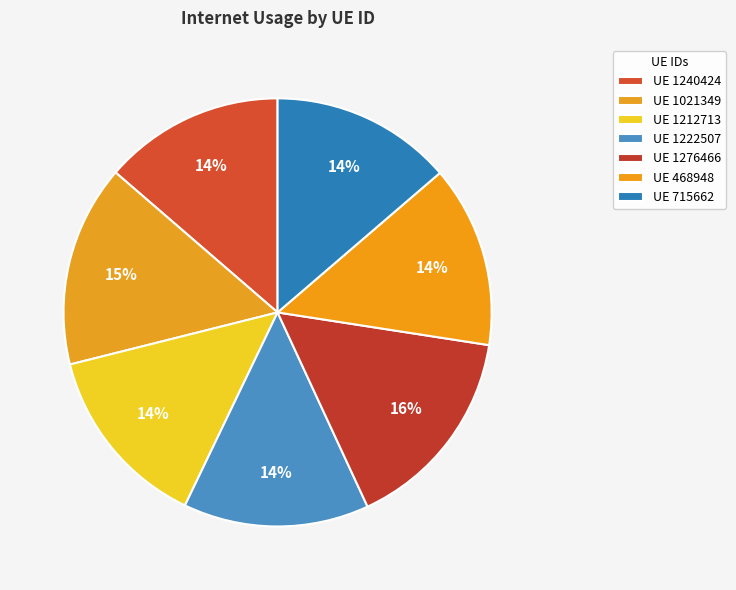

What is the smallest slice in the pie chart?

1240424